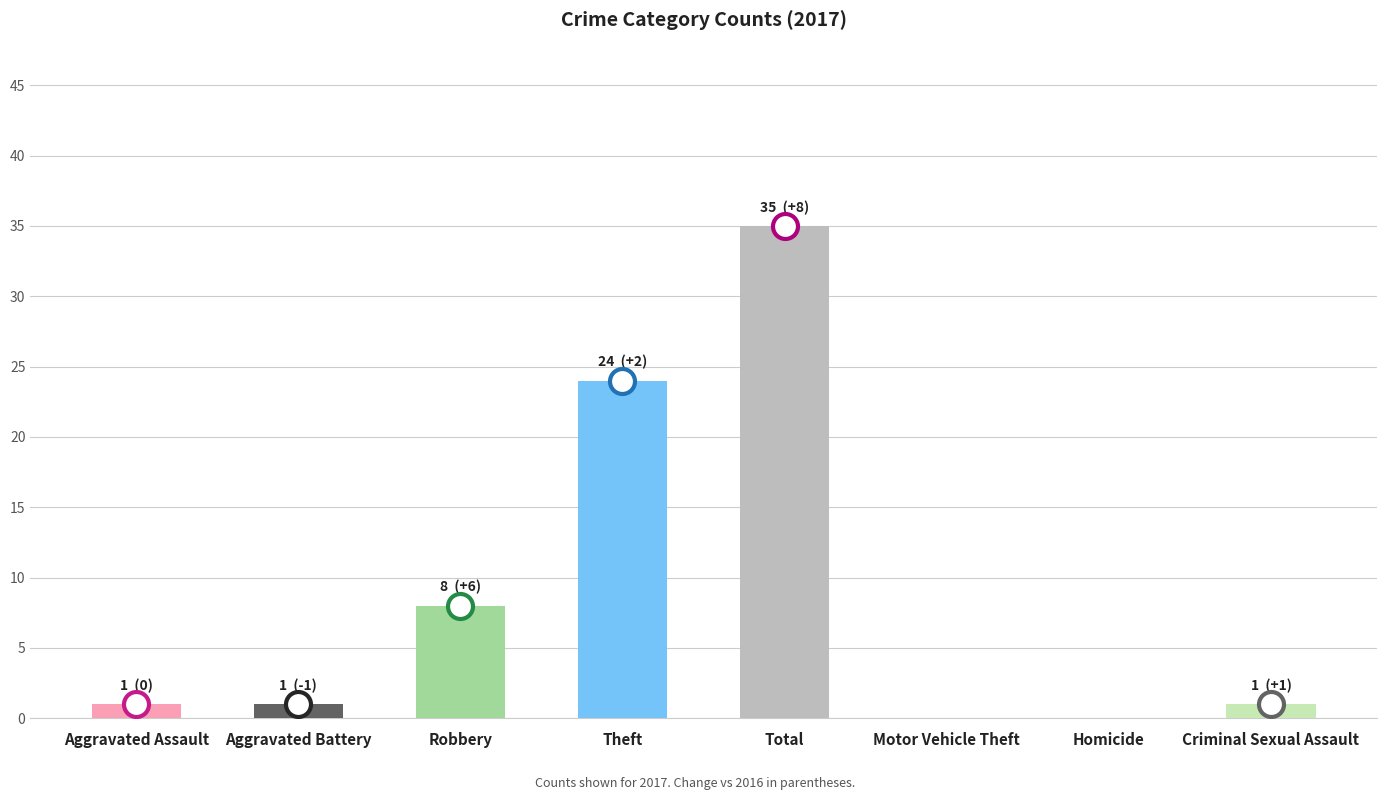

Which label corresponds to the largest value in the chart?

Total